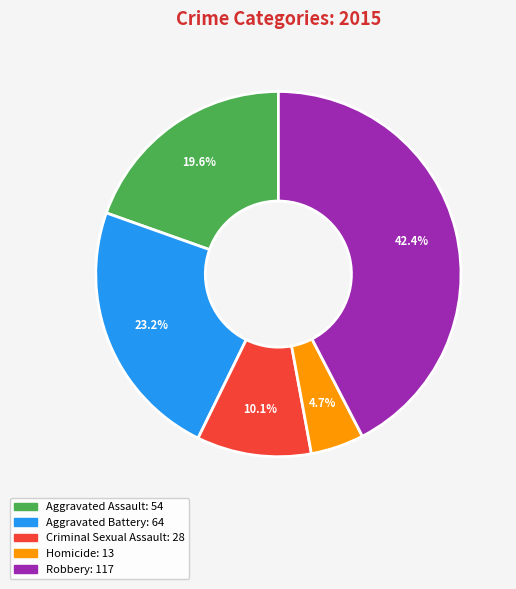

To the nearest percent, what is the difference between the Homicide and Robbery slice percentages?

38%